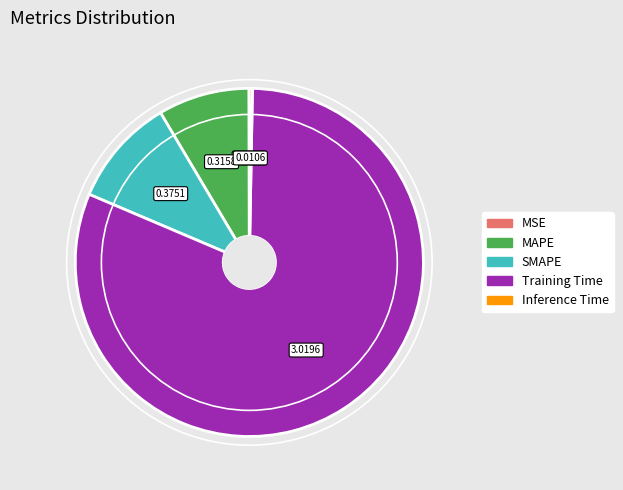

True or false: Training Time accounts for 81% of the total.

True